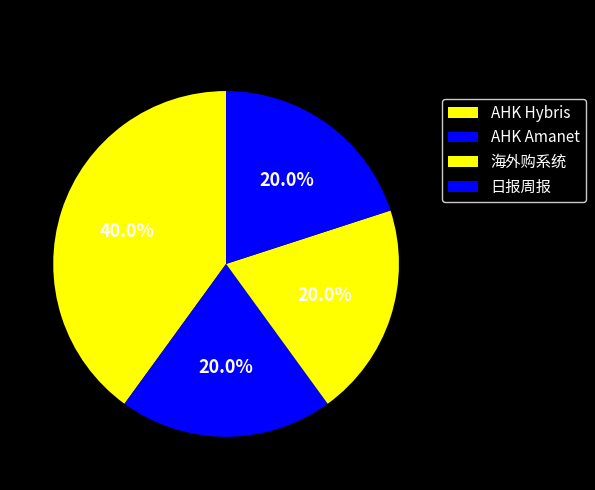

Does any single category account for the majority?

No